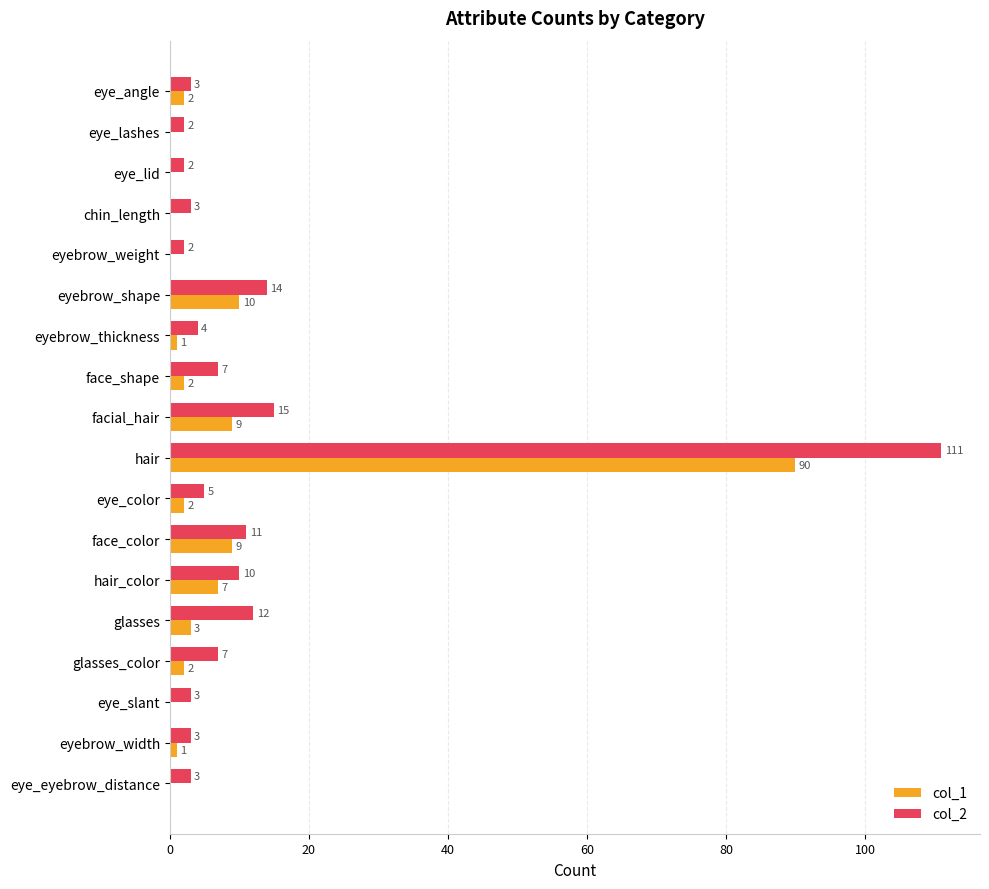

What is the maximum value for col_1?

90